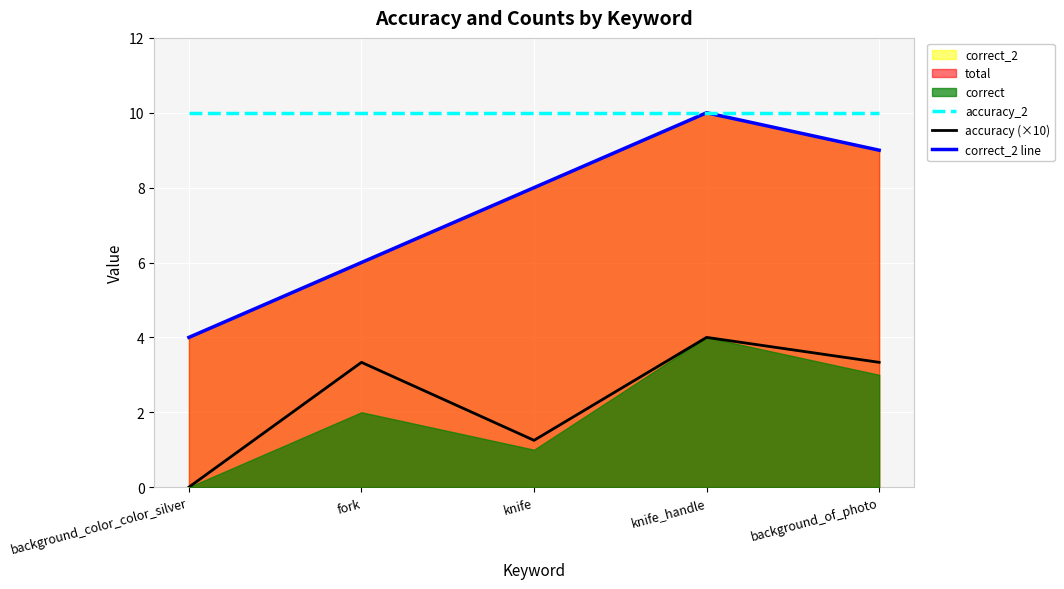

True or false: correct_2 line and accuracy (×10) cross at least once.

False